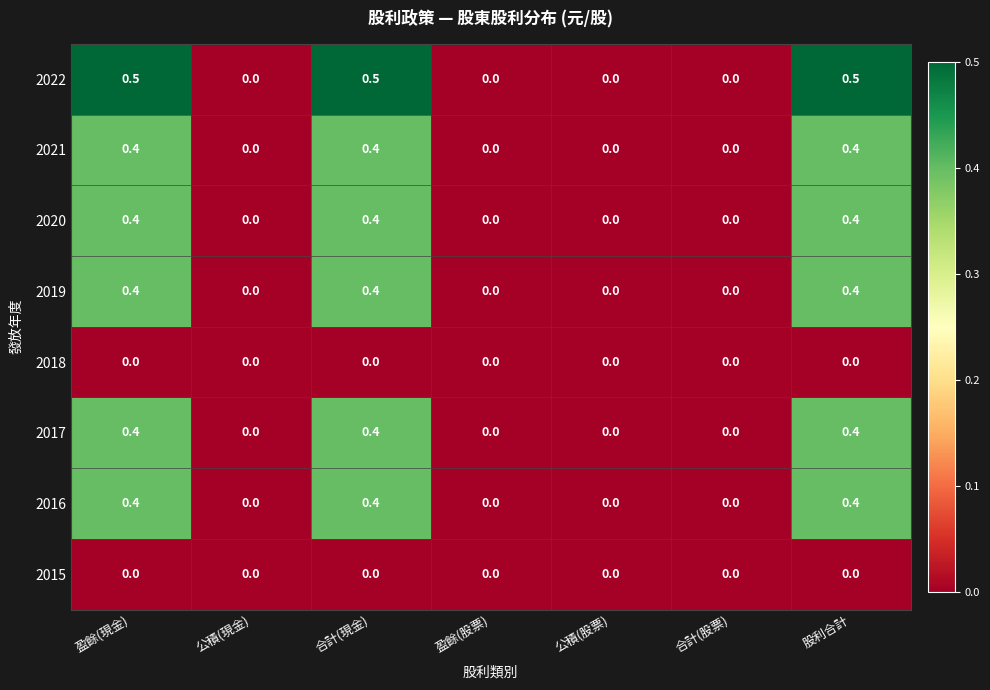

Which series has the largest range (max minus min)?

2022